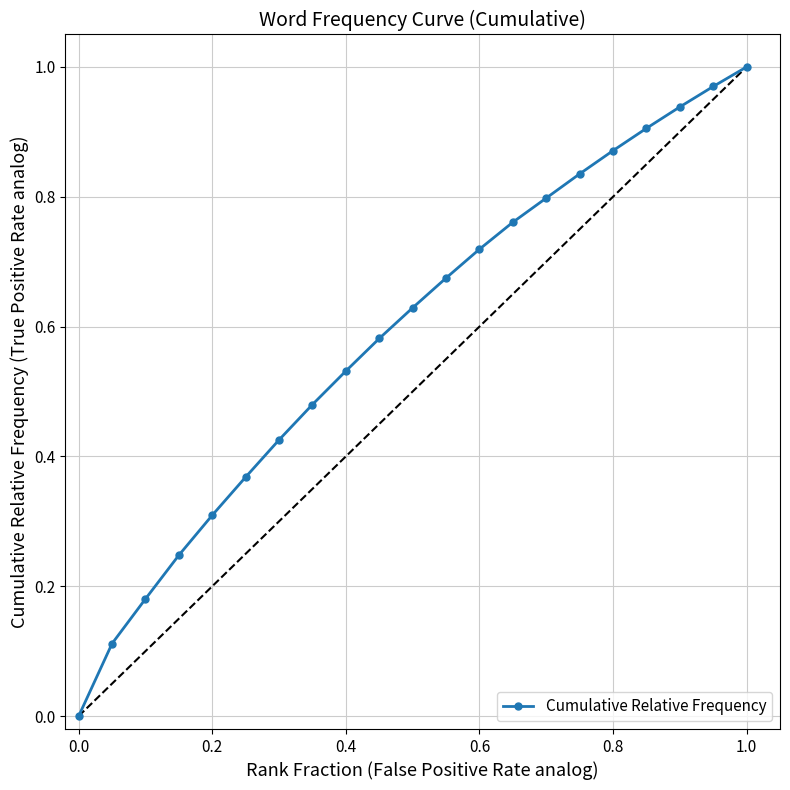

True or false: the data has more than 1 interior local peaks.

False